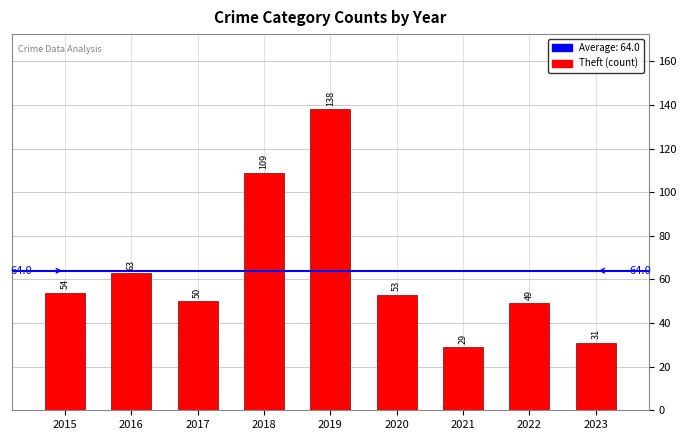

Which label corresponds to the largest value in the chart?

2019